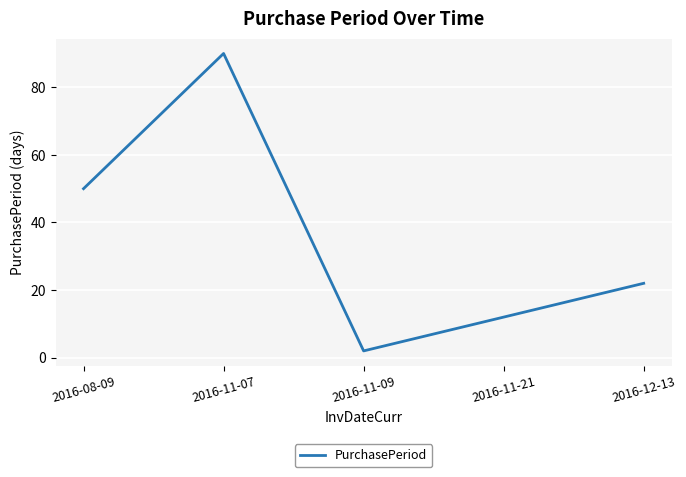

What is the difference between the maximum and minimum values?

88